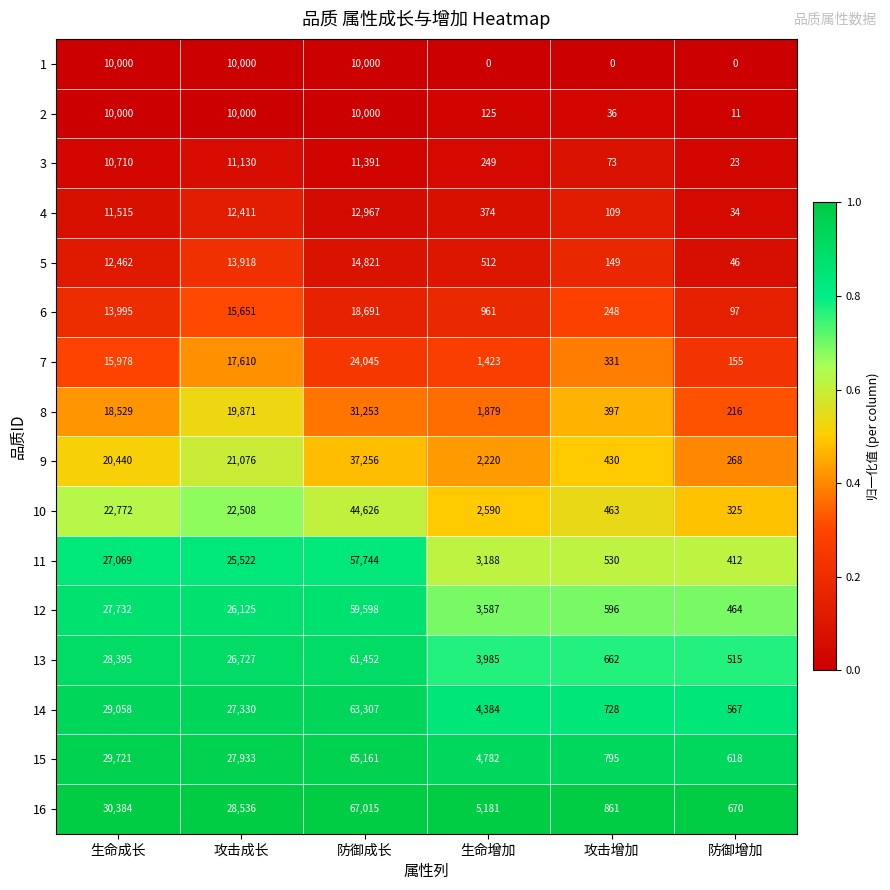

The 2 series shows 11 at 防御增加. True or false?

True